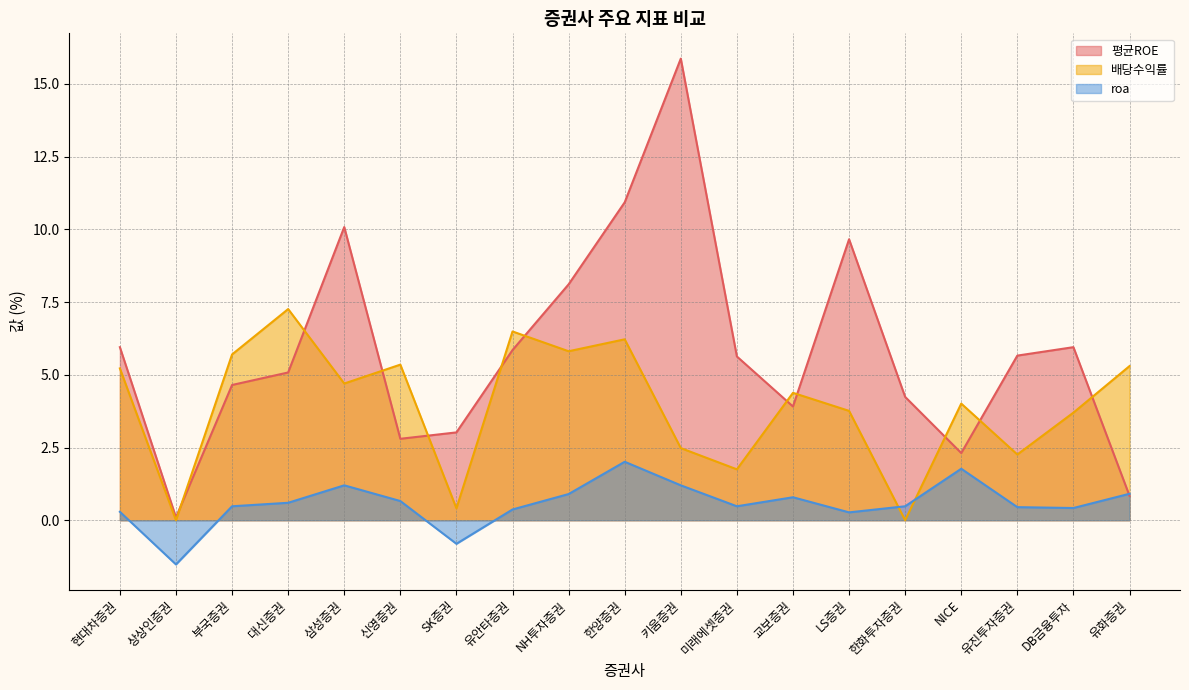

Which series has the largest total across all categories?

평균ROE